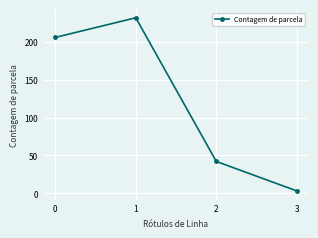

What is the greatest value displayed?

232